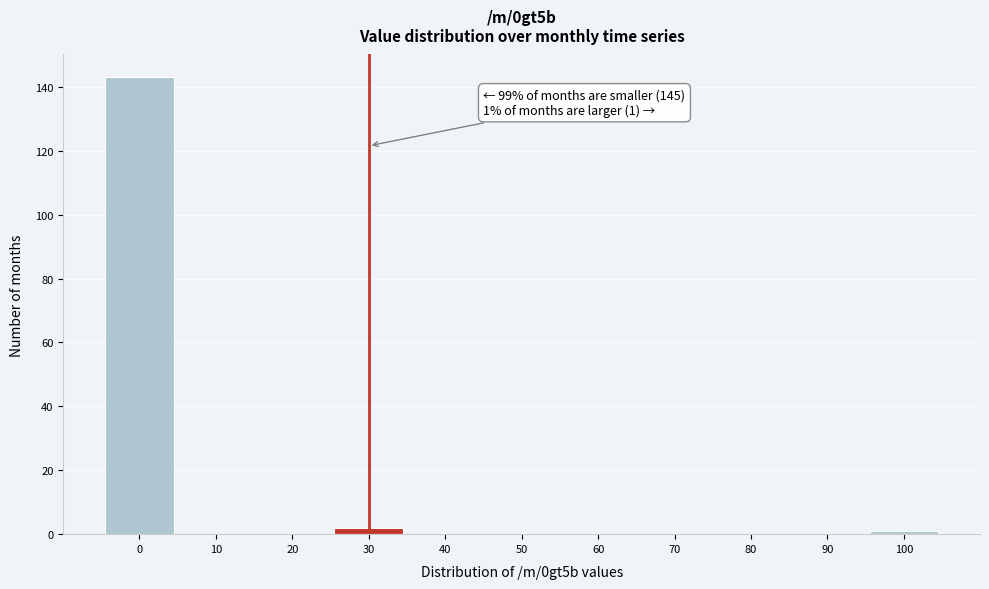

Reading right to left, what are all the values shown in this chart?

100=1	90=0	80=0	70=0	60=0	50=0	40=0	30=2	20=0	10=0	0=143